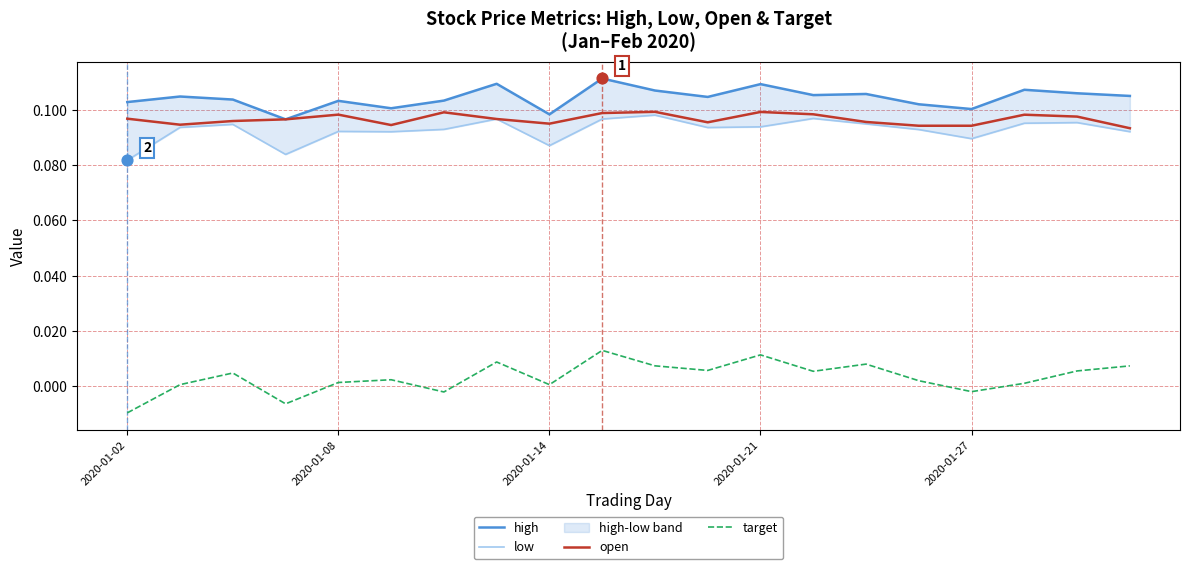

Which category has the lowest value in the target series?

2020-01-02